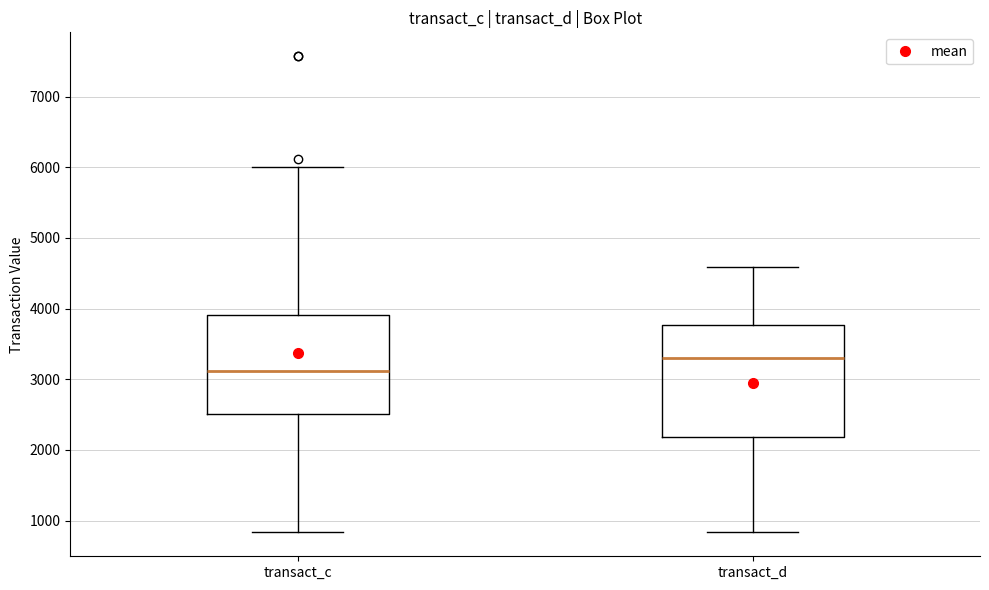

Reading left to right, read every box against the y-axis: the position of its median line, the range the box covers, and the ends of its whiskers. The values are not printed on the chart, so give them approximately, as read against the axis.

transact_c: median 3100, box 2500 to 3900, whiskers 800 to 6000
transact_d: median 3300, box 2200 to 3800, whiskers 800 to 4600